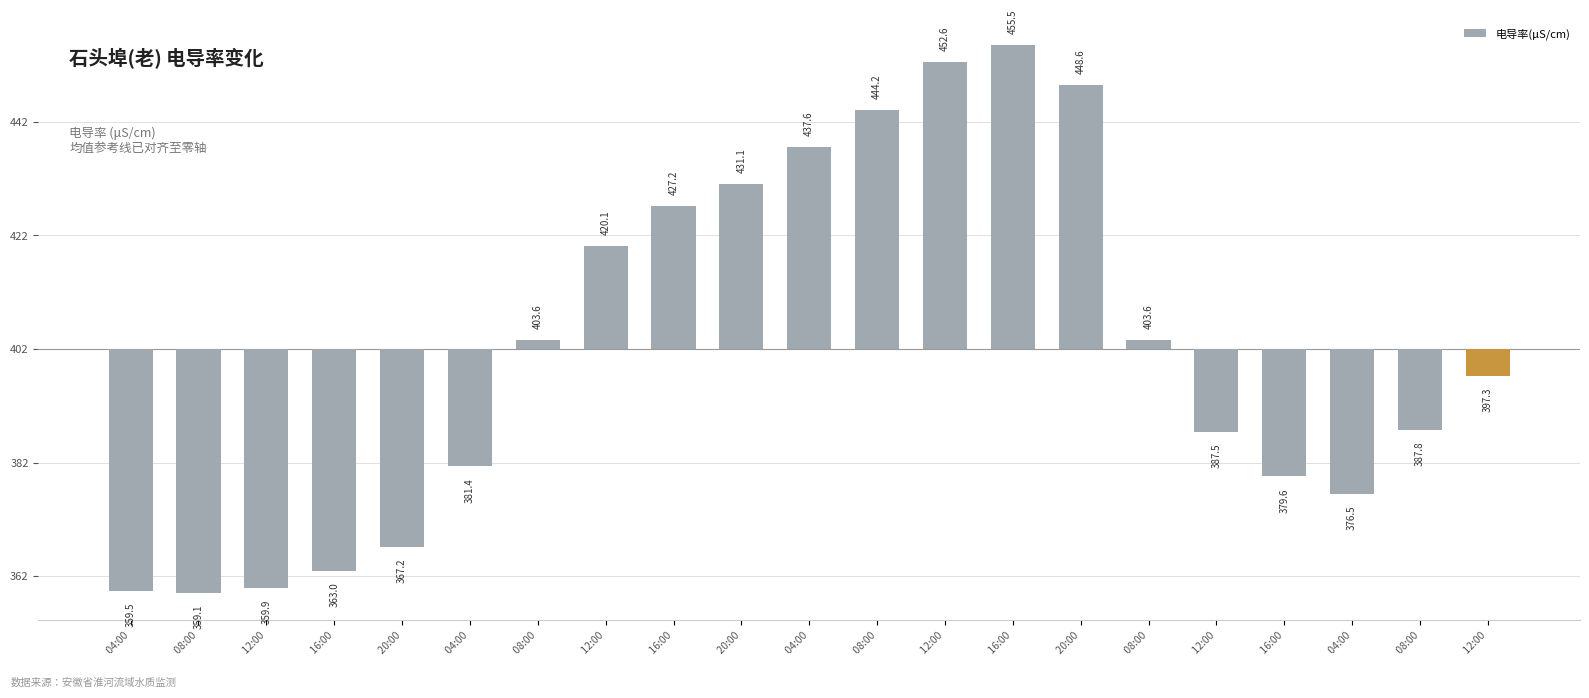

Reading left to right, extract all data points from this chart.

 04:00=-42.5	 08:00=-42.9	 12:00=-42.1	 16:00=-39.0	 20:00=-34.8	 04:00=-20.6	 08:00=1.6	 12:00=18.1	 16:00=25.2	 20:00=29.1	 04:00=35.6	 08:00=42.2	 12:00=50.6	 16:00=53.5	 20:00=46.6	 08:00=1.6	 12:00=-14.5	 16:00=-22.4	 04:00=-25.5	 08:00=-14.2	 12:00=-4.7